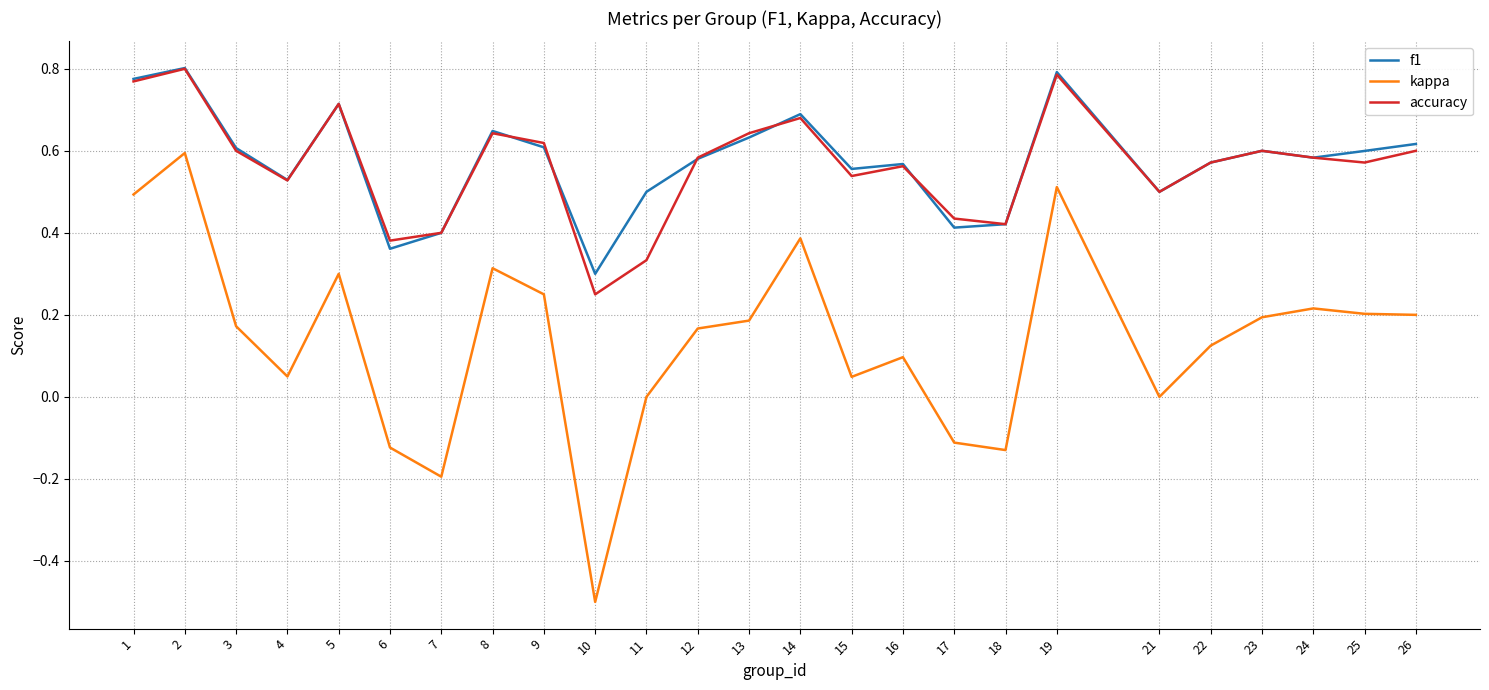

At 11, list the series in order from smallest to largest.

kappa, accuracy, f1